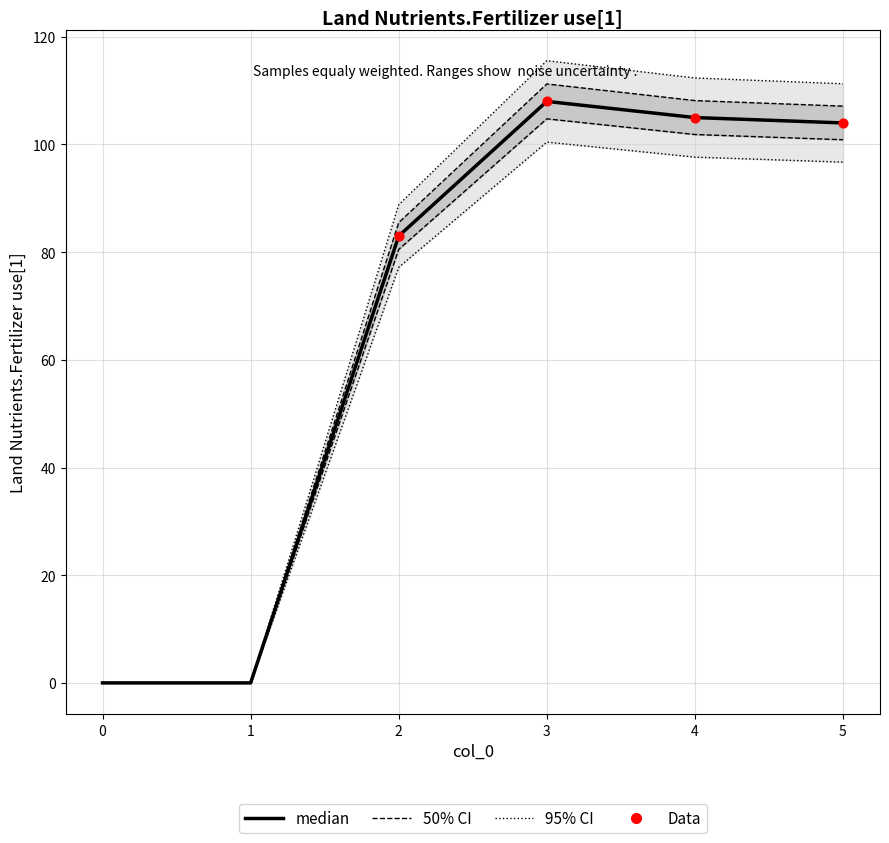

What is the total value across all series at 2?

83